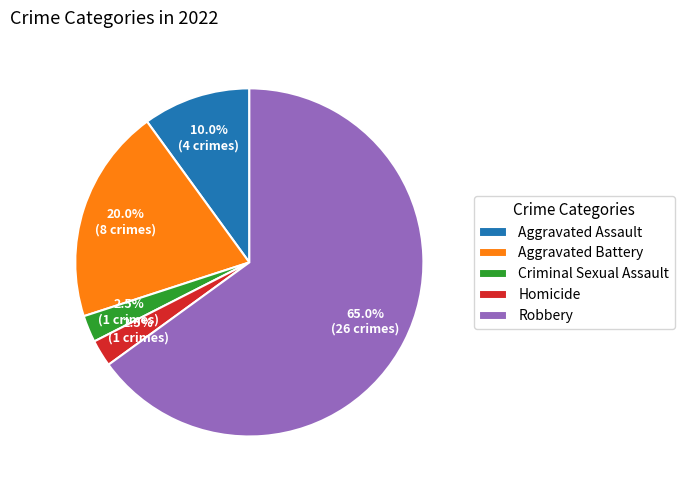

To the nearest percent, what is the average slice percentage?

20%